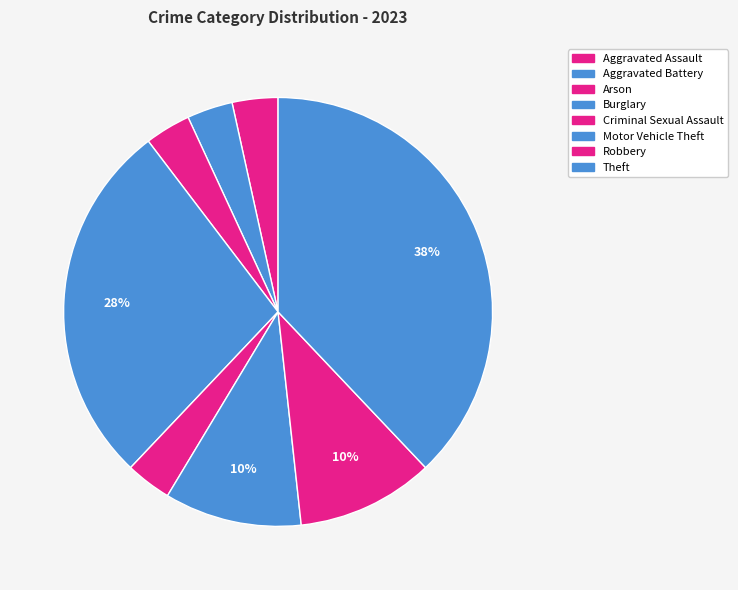

What percentage is the Criminal Sexual Assault slice, to the nearest percent?

3%